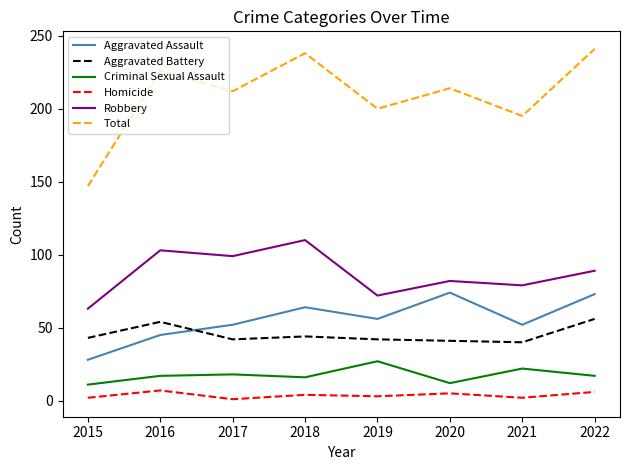

What is the total value across all series at 2018?

476